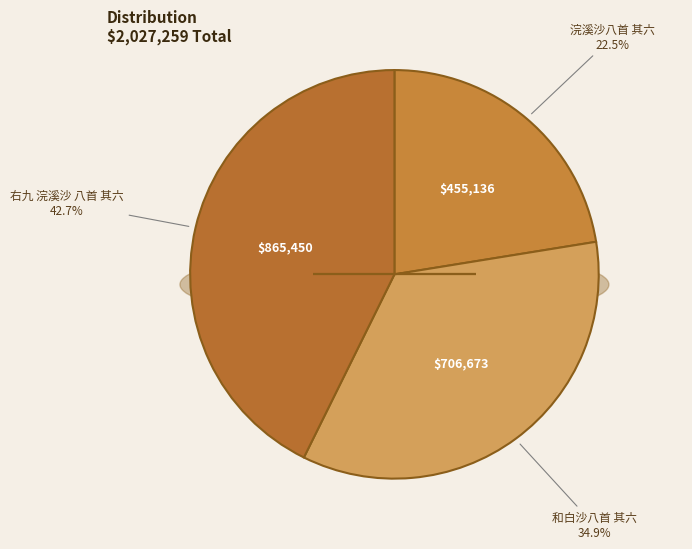

True or false: 和白沙八首 其六 accounts for 35% of the total.

True